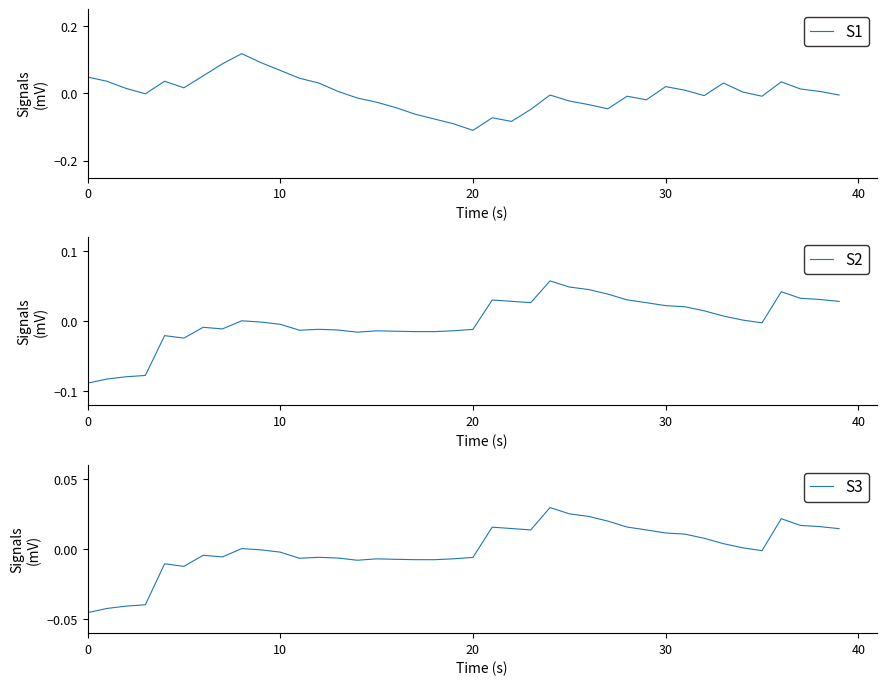

True or false: S2 and S1 cross at least once.

True